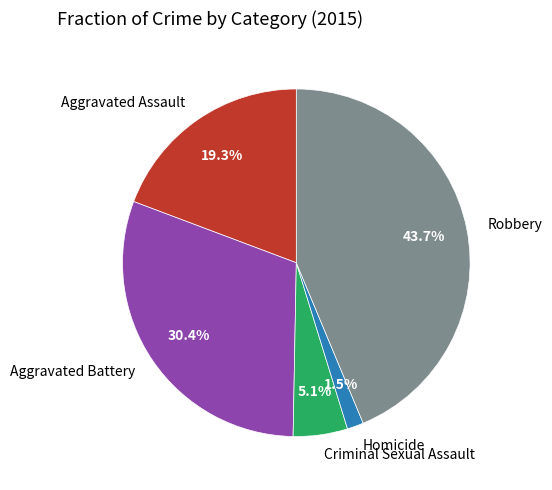

Approximately how many times larger is the value at Aggravated Assault compared to Aggravated Battery?

0.6